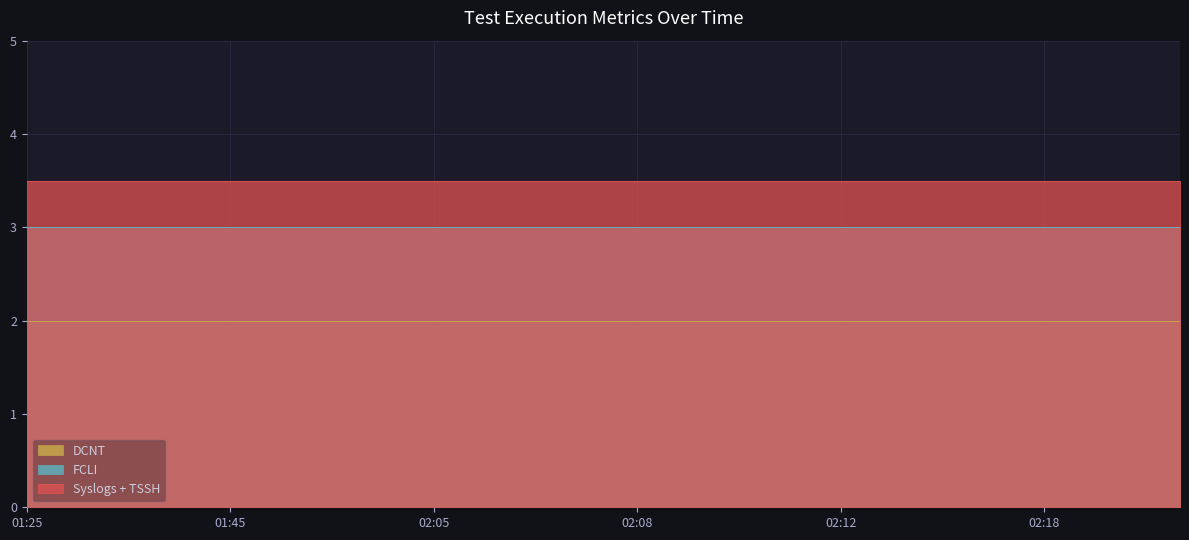

True or false: TSSH has more than 0 points higher than both neighbors.

False